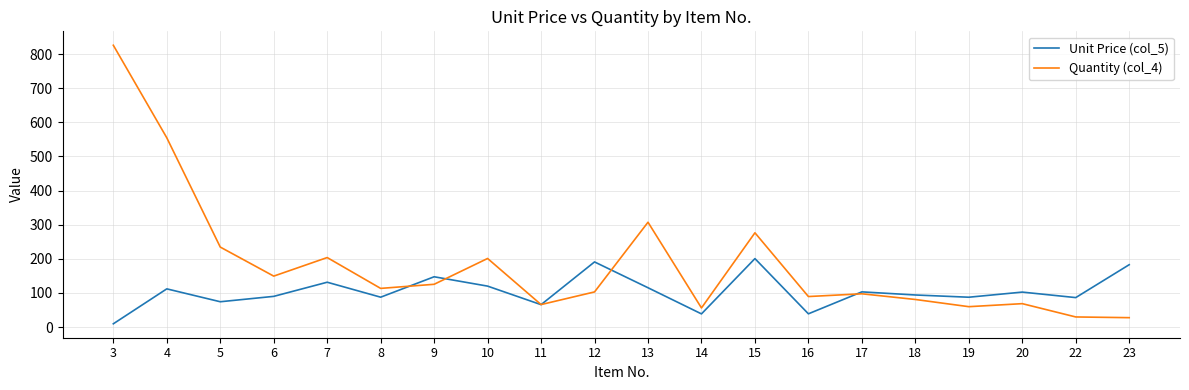

Where does the Quantity (col_4) series first go above 113?

3